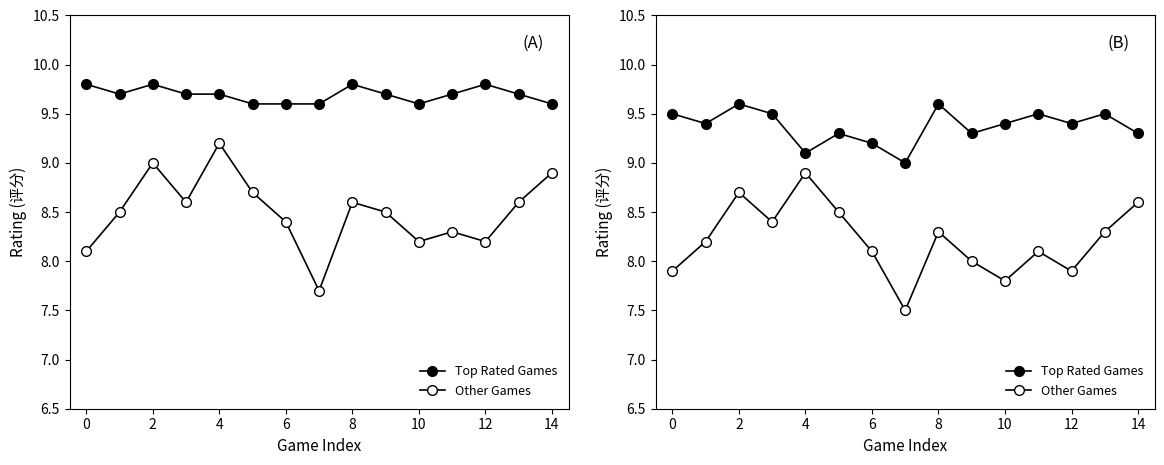

What is the difference between the maximum and second lowest values in the Top Rated Games series?

0.5